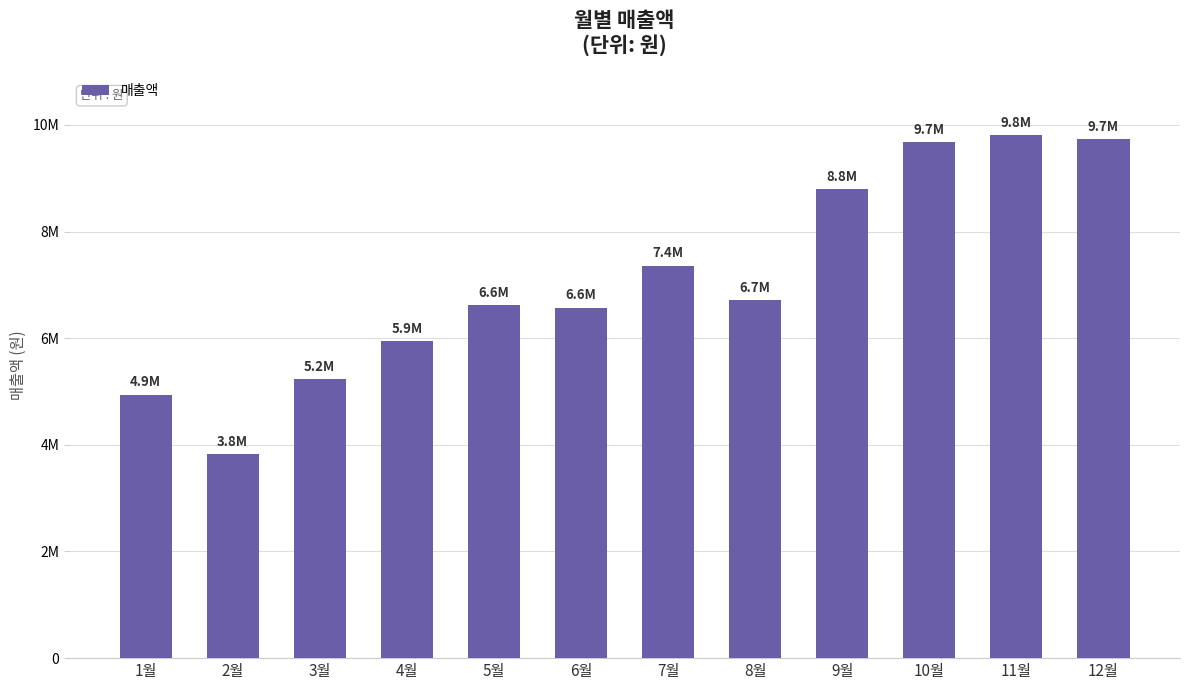

Are the bars horizontal?

No